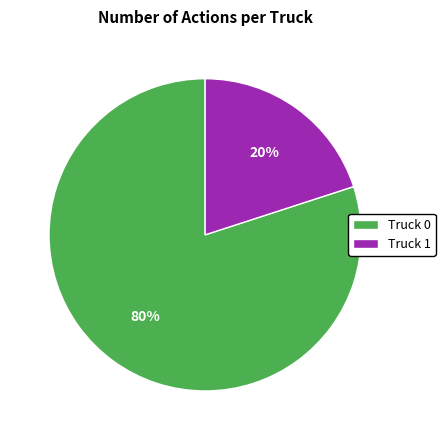

To the nearest percent, what percentage of the pie is Truck 0?

80%